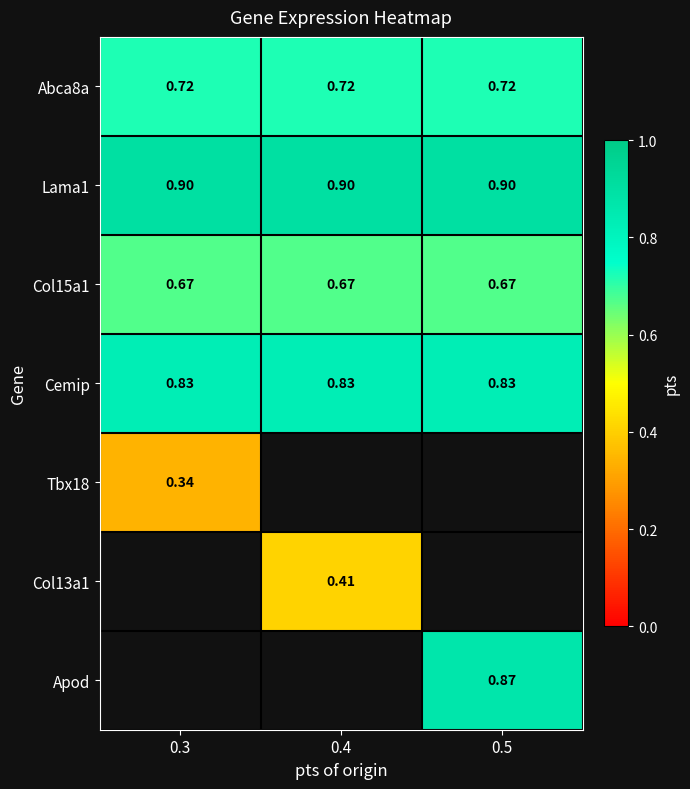

The value of Cemip at 0.5 is 0.8. True or false?

True